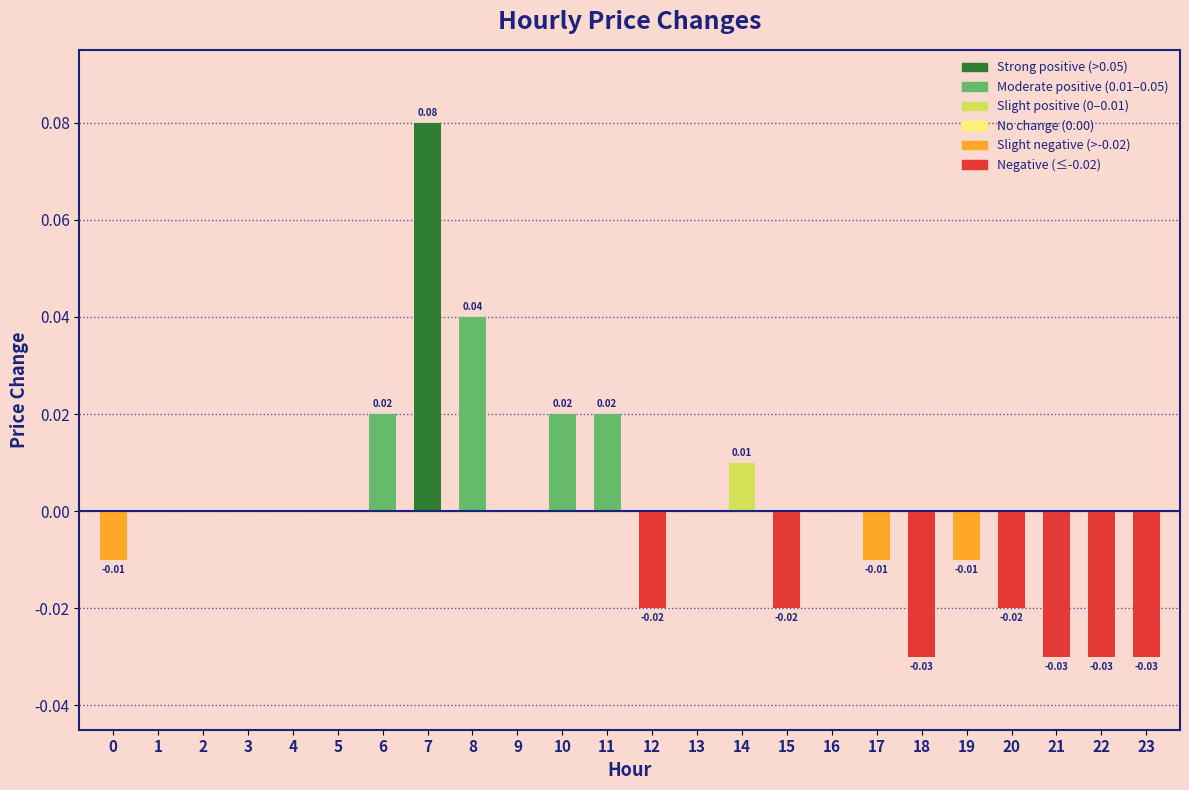

Which has a higher value, 7 or 21?

7